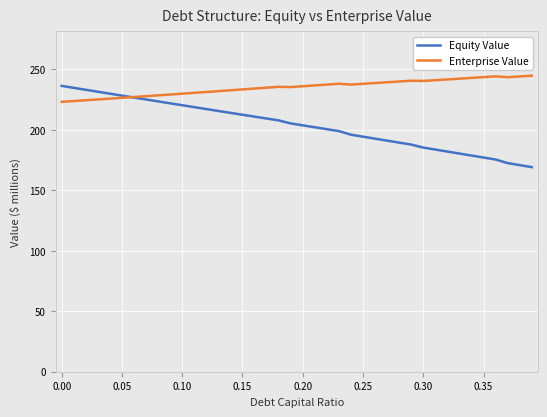

Which series has the largest total across all categories?

Enterprise Value